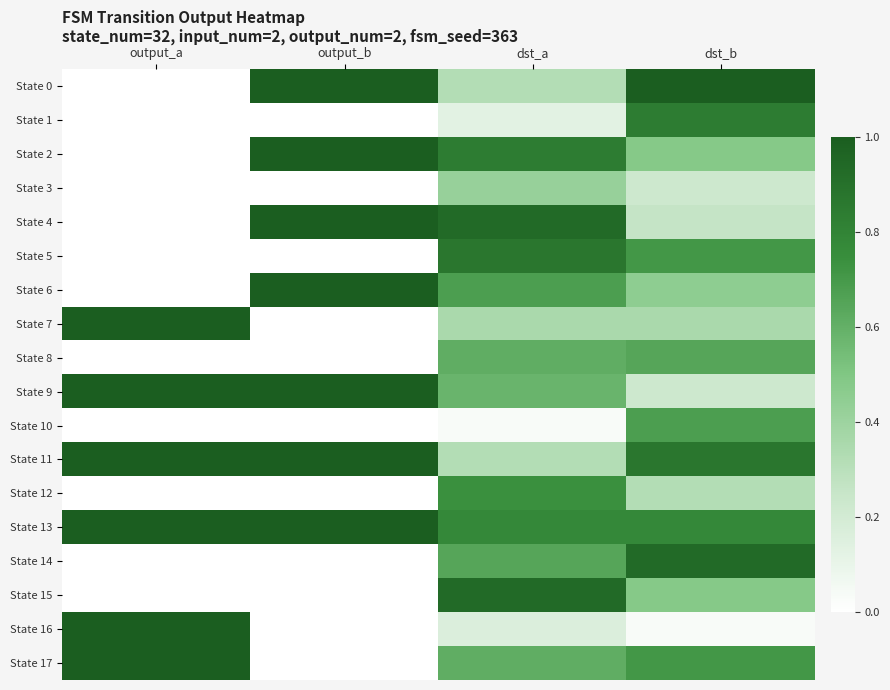

Reading left to right, transcribe all the data shown in this chart.

State 0: output_a=0.0	output_b=1.0	dst_a=0.3	dst_b=1.0
State 1: output_a=0.0	output_b=0.0	dst_a=0.1	dst_b=0.8
State 2: output_a=0.0	output_b=1.0	dst_a=0.8	dst_b=0.5
State 3: output_a=0.0	output_b=0.0	dst_a=0.4	dst_b=0.2
State 4: output_a=0.0	output_b=1.0	dst_a=0.9	dst_b=0.3
State 5: output_a=0.0	output_b=0.0	dst_a=0.9	dst_b=0.7
State 6: output_a=0.0	output_b=1.0	dst_a=0.7	dst_b=0.5
State 7: output_a=1.0	output_b=0.0	dst_a=0.4	dst_b=0.4
State 8: output_a=0.0	output_b=0.0	dst_a=0.6	dst_b=0.6
State 9: output_a=1.0	output_b=1.0	dst_a=0.6	dst_b=0.2
State 10: output_a=0.0	output_b=0.0	dst_a=0.0	dst_b=0.7
State 11: output_a=1.0	output_b=1.0	dst_a=0.3	dst_b=0.9
State 12: output_a=0.0	output_b=0.0	dst_a=0.7	dst_b=0.3
State 13: output_a=1.0	output_b=1.0	dst_a=0.8	dst_b=0.8
State 14: output_a=0.0	output_b=0.0	dst_a=0.6	dst_b=0.9
State 15: output_a=0.0	output_b=0.0	dst_a=0.9	dst_b=0.5
State 16: output_a=1.0	output_b=0.0	dst_a=0.2	dst_b=0.0
State 17: output_a=1.0	output_b=0.0	dst_a=0.6	dst_b=0.7